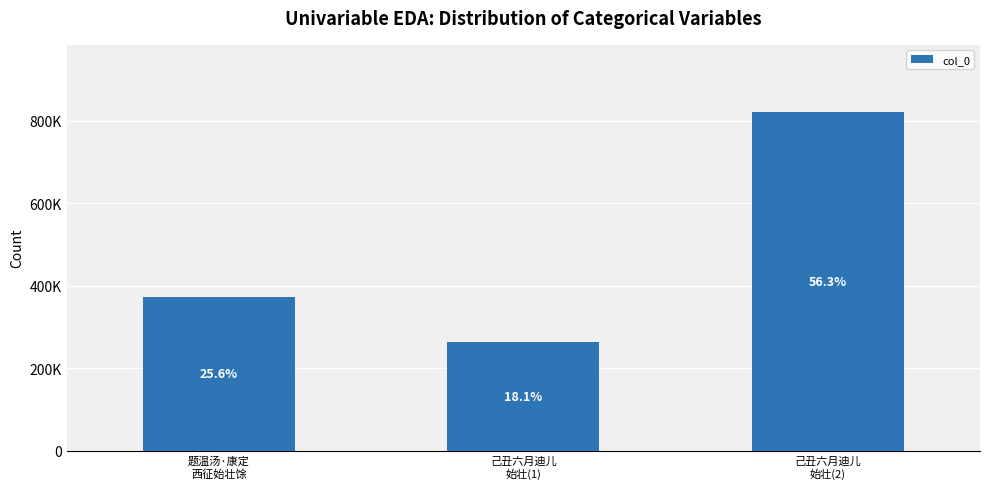

The chart shows a value of 264464 at 己丑六月迪儿
始壮(1). True or false?

True